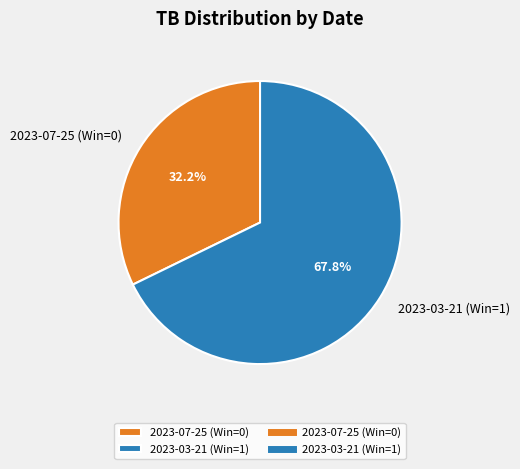

How many slices are in this pie chart?

2